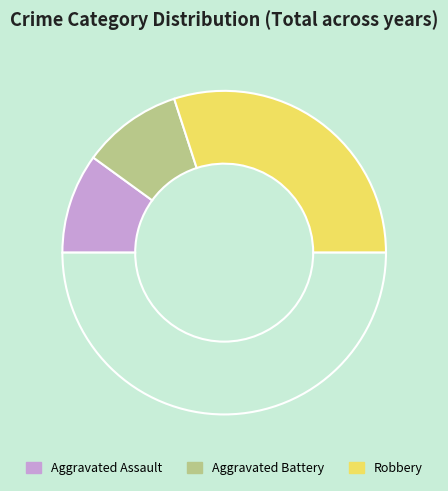

How many slices are in this pie chart?

4